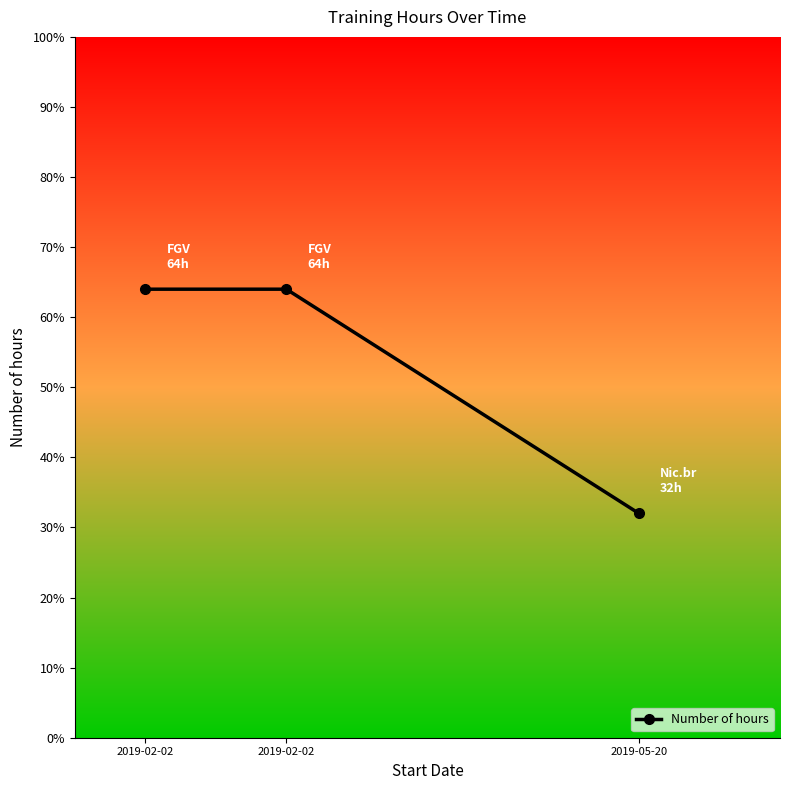

The chart shows a value of 30 at 2019-02-02. True or false?

False